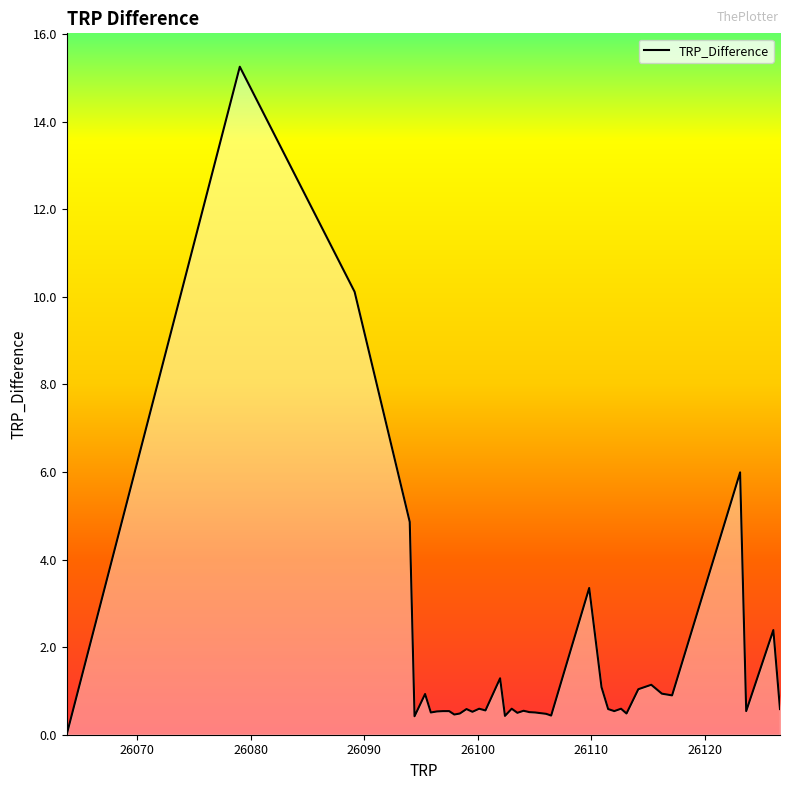

How many points are lower than both their immediate neighbors (excluding endpoints)?

12